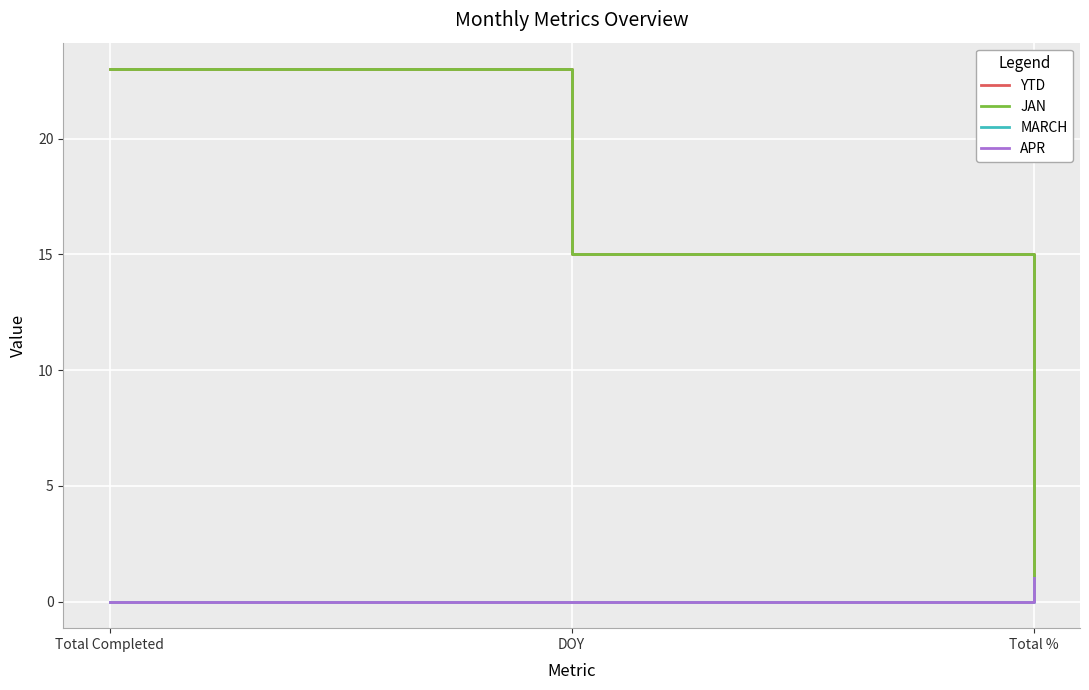

Reading right to left, transcribe all the data shown in this chart.

YTD: Total %=1	DOY=15	Total Completed=23
JAN: Total %=1	DOY=15	Total Completed=23
MARCH: Total %=1	DOY=0	Total Completed=0
APR: Total %=1	DOY=0	Total Completed=0